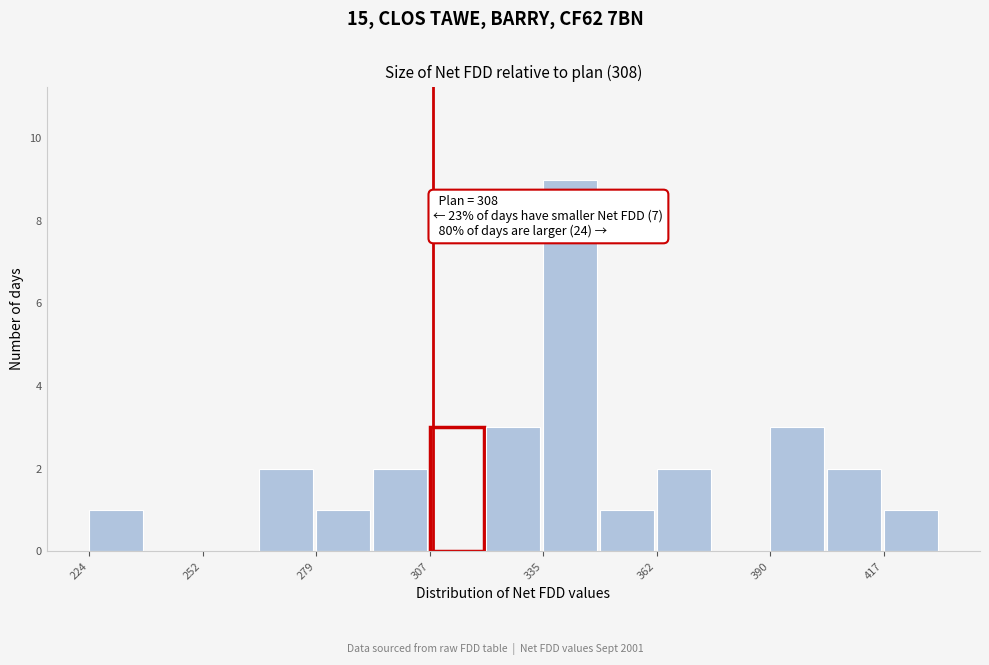

Around what value on the x-axis is the tallest bar? Give the approximate position of its centre, as read against the axis.

340